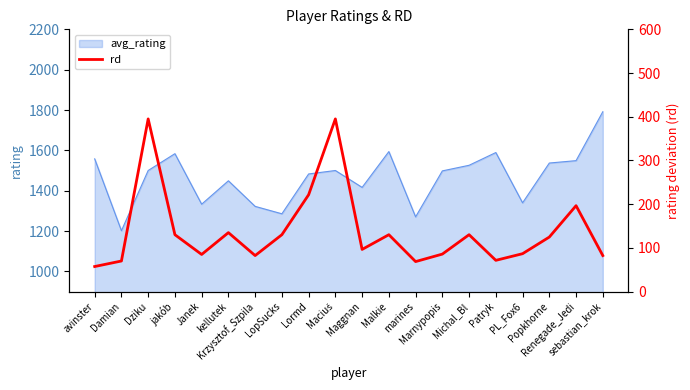

What is the highest value of the avg_rating series?

1791.4